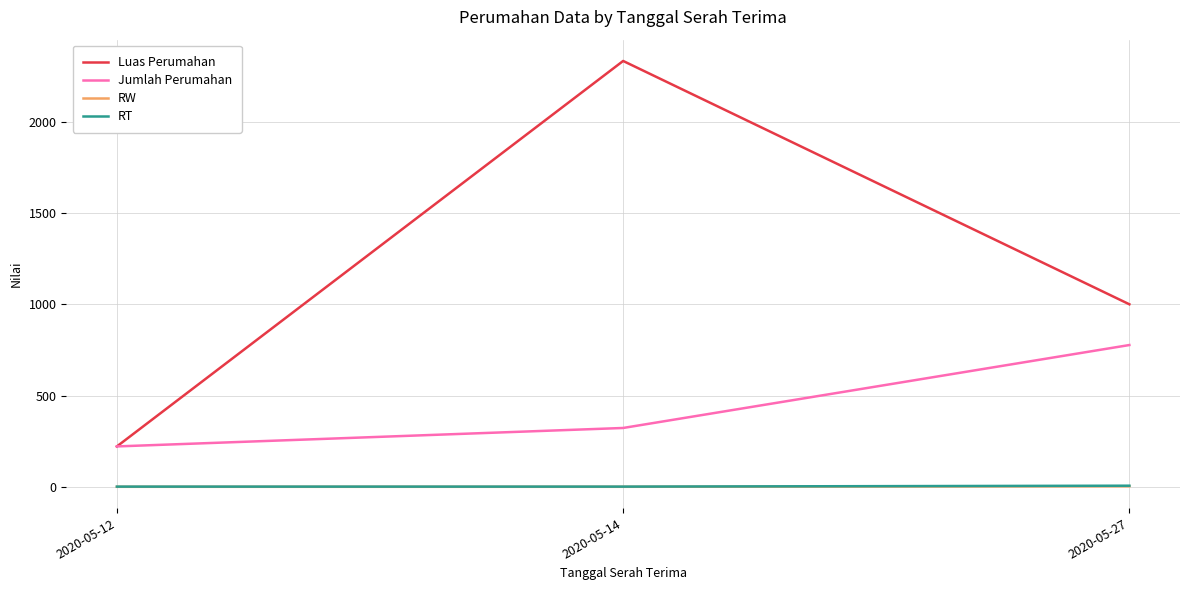

What is the minimum value for RW?

1